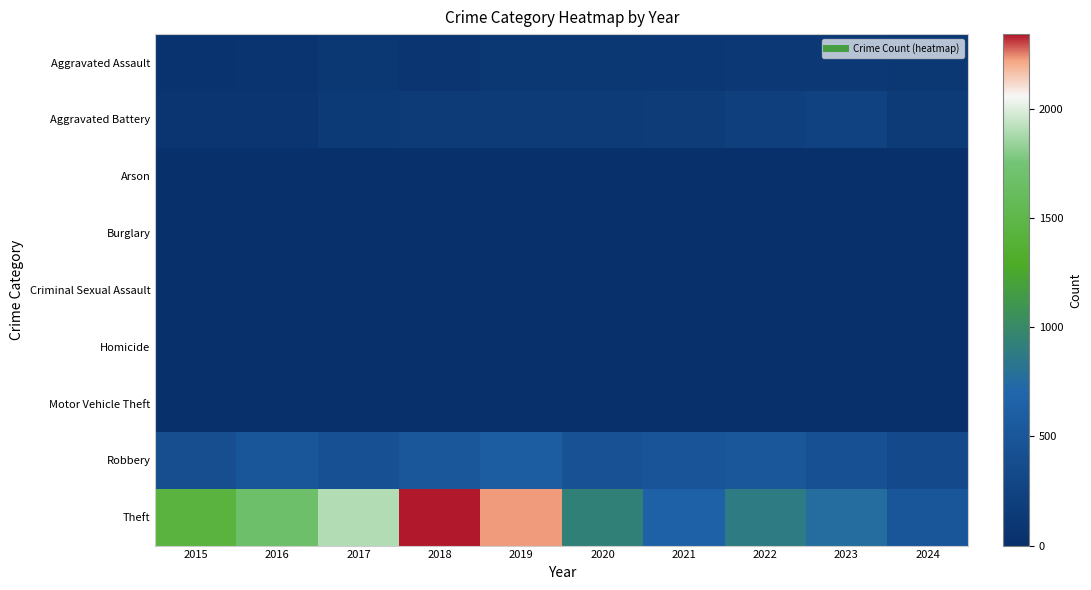

At how many categories does at least one series exceed 579?

9